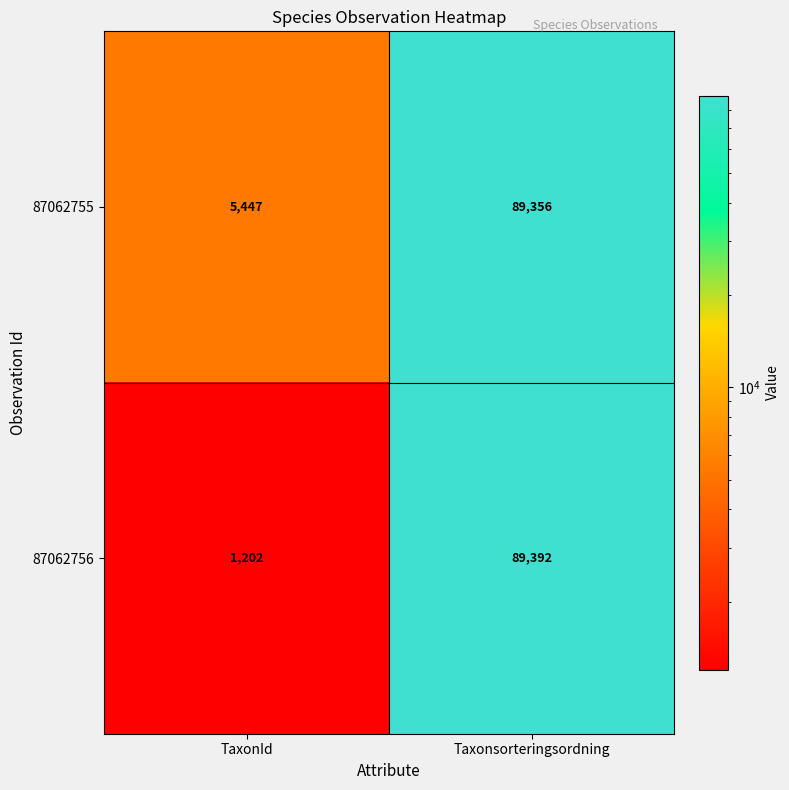

Reading right to left, what are all the values shown in this chart?

87062755: 89356	5447
87062756: 89392	1202